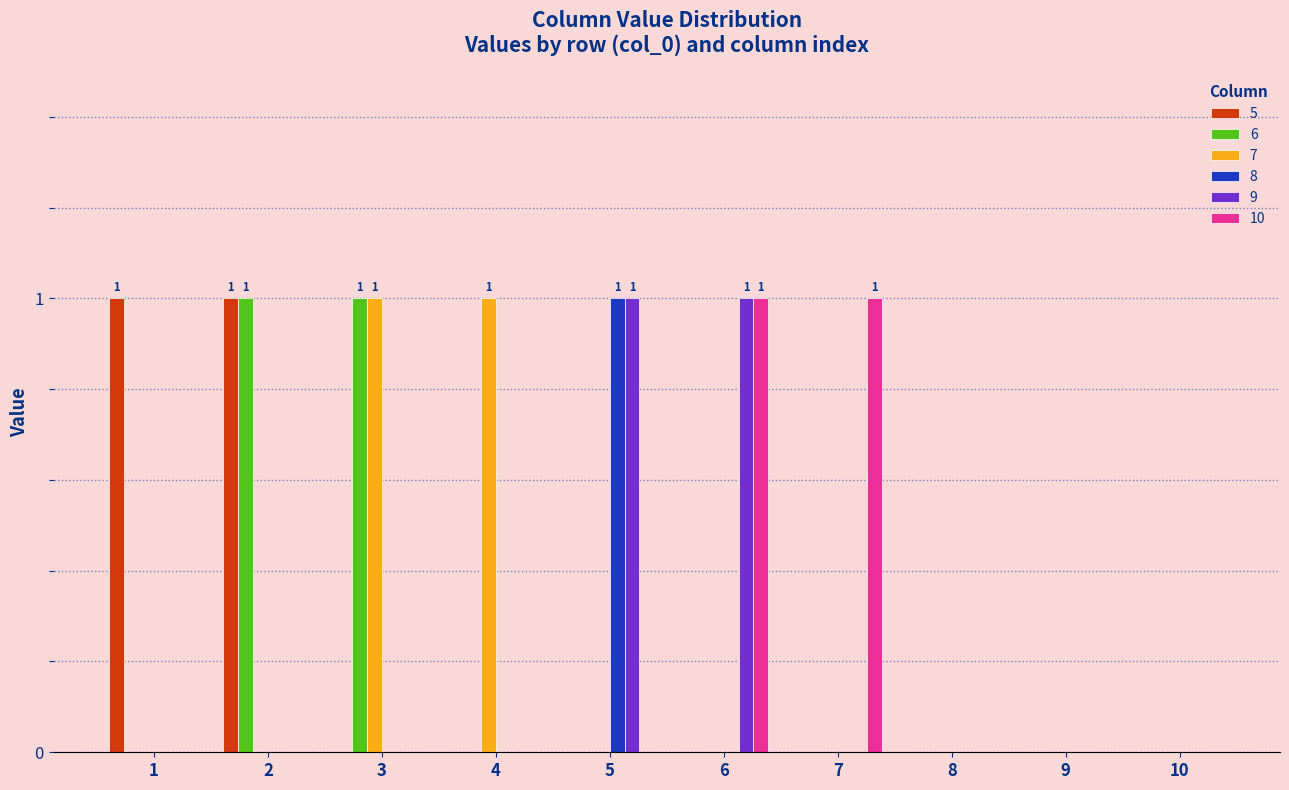

Is it true that 9 equals 0 at 1?

True